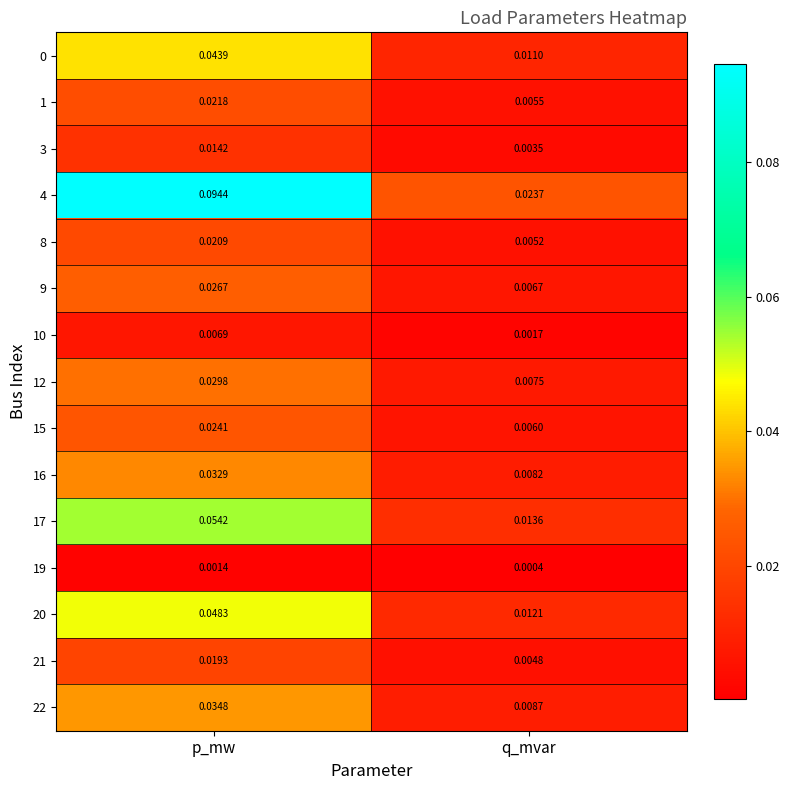

At how many categories does at least one series exceed 0?

2